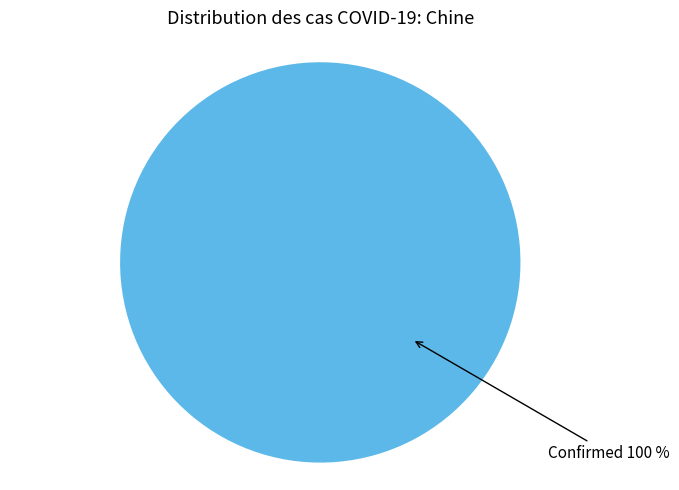

Is there a majority slice in this chart?

Yes